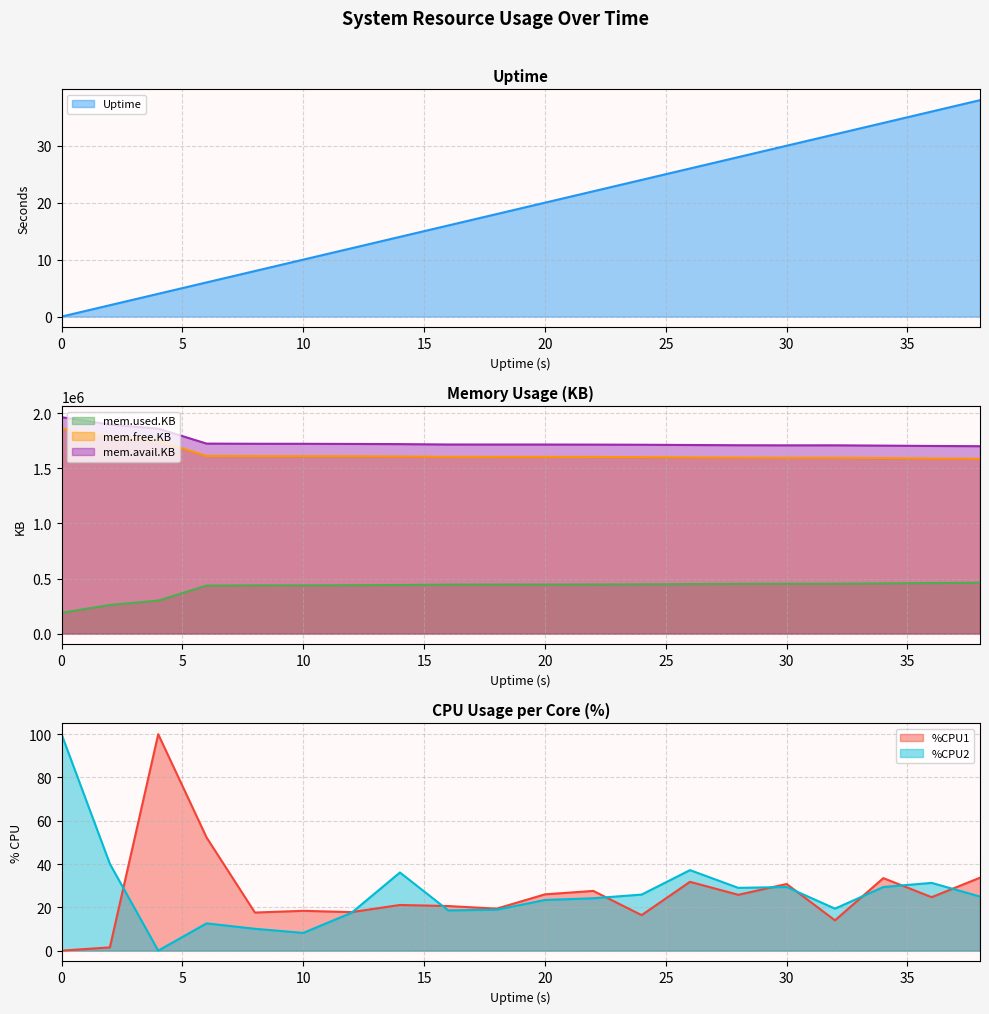

True or false: mem.avail.KB and Uptime intersect in this chart.

False